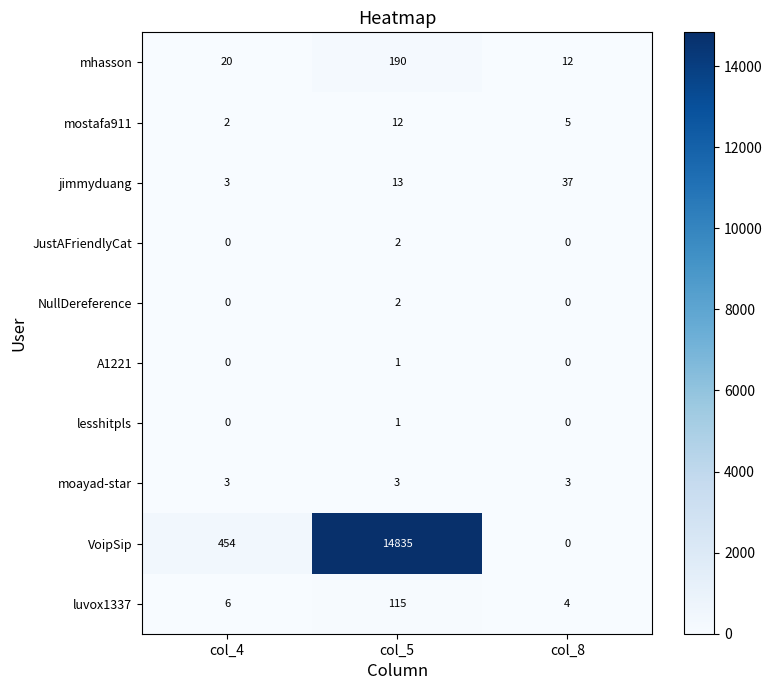

Read the VoipSip value at col_4.

454